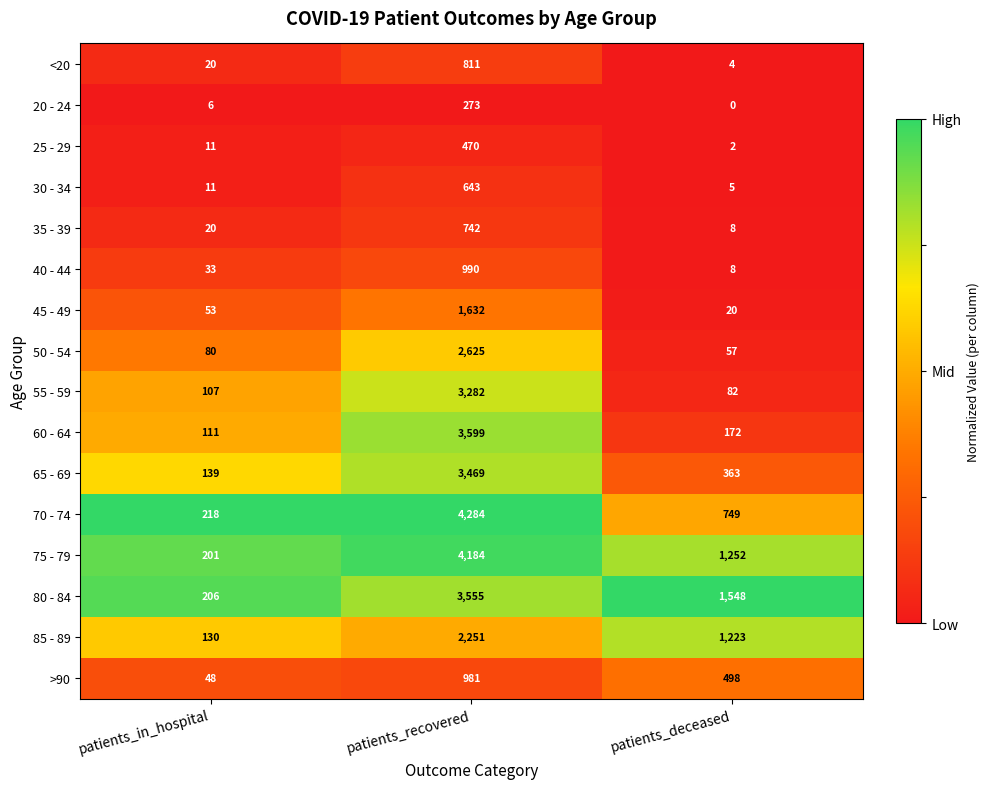

The 75 - 79 series shows 353 at patients_in_hospital. True or false?

False